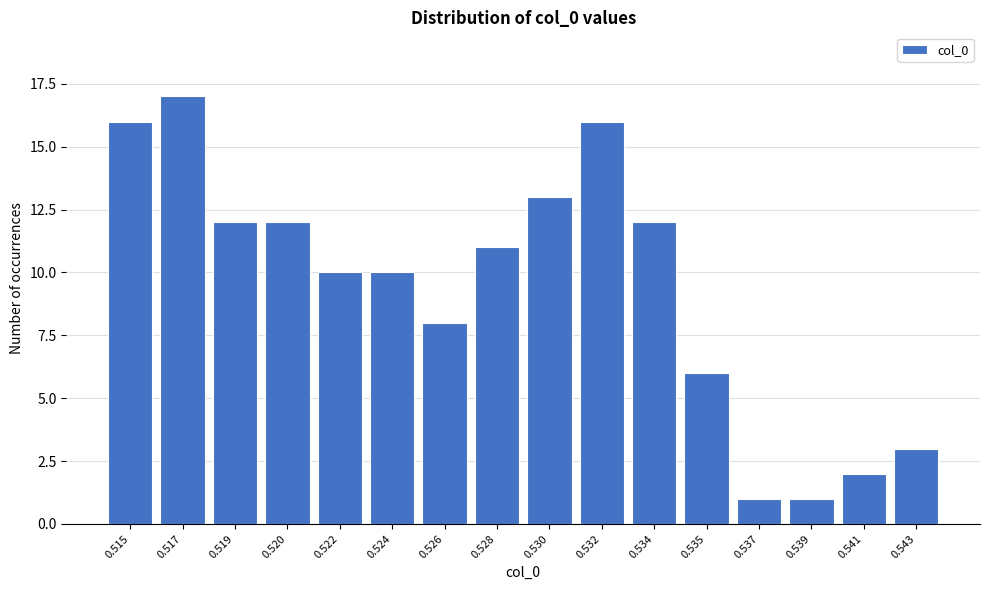

Reading left to right, transcribe all the data shown in this chart.

0.515=16	0.517=17	0.519=12	0.520=12	0.522=10	0.524=10	0.526=8	0.528=11	0.530=13	0.532=16	0.534=12	0.535=6	0.537=1	0.539=1	0.541=2	0.543=3